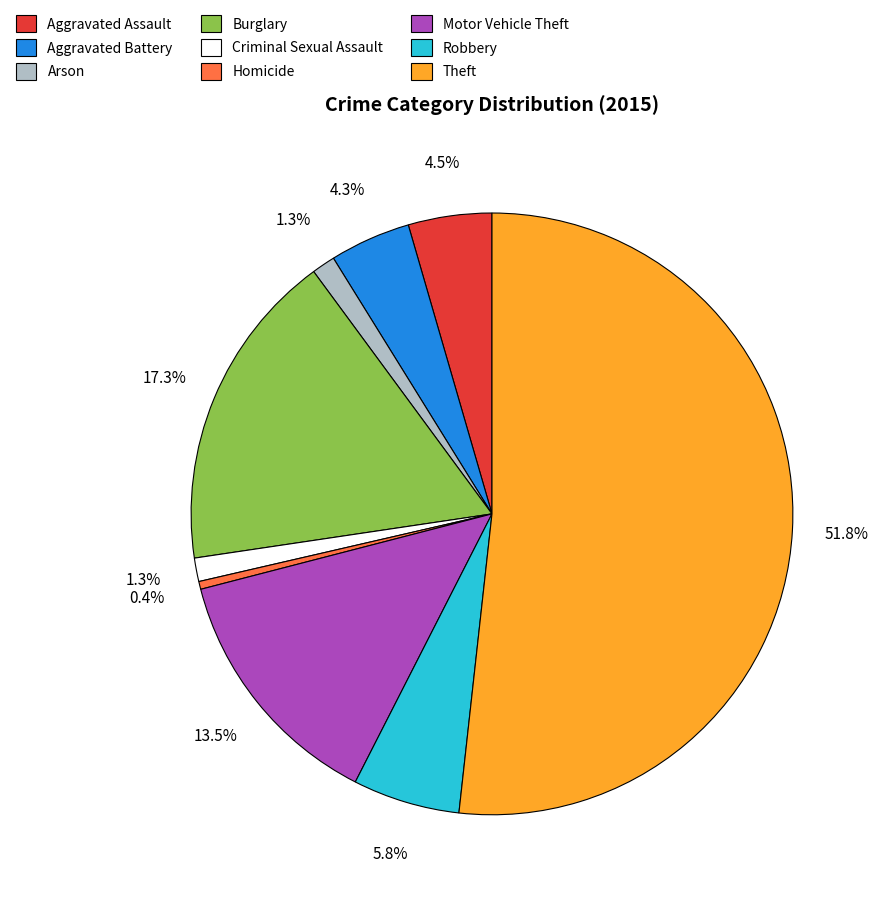

Is it true that Arson is 1% of the pie?

True